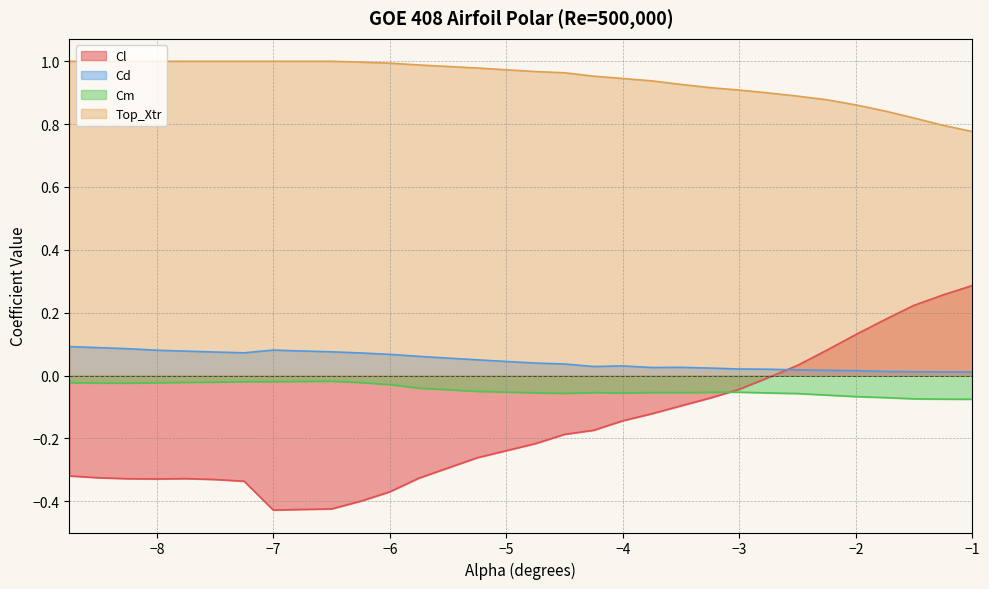

What is the total value across all series at -2.5?

0.9